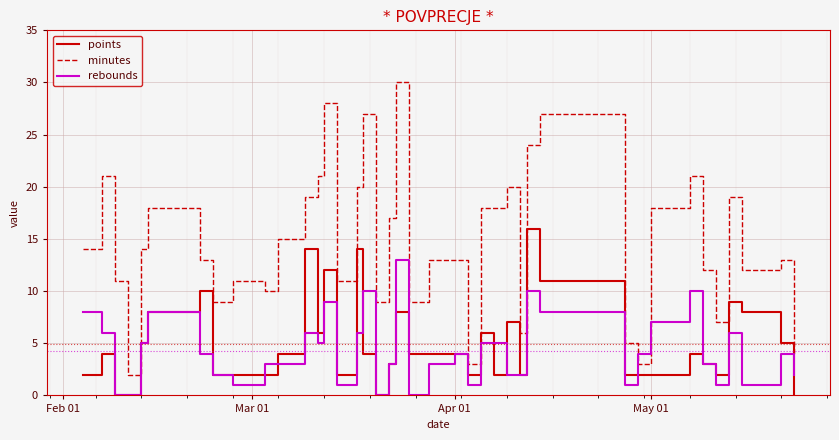

After their last crossing, which series has the higher values: rebounds or minutes?

minutes